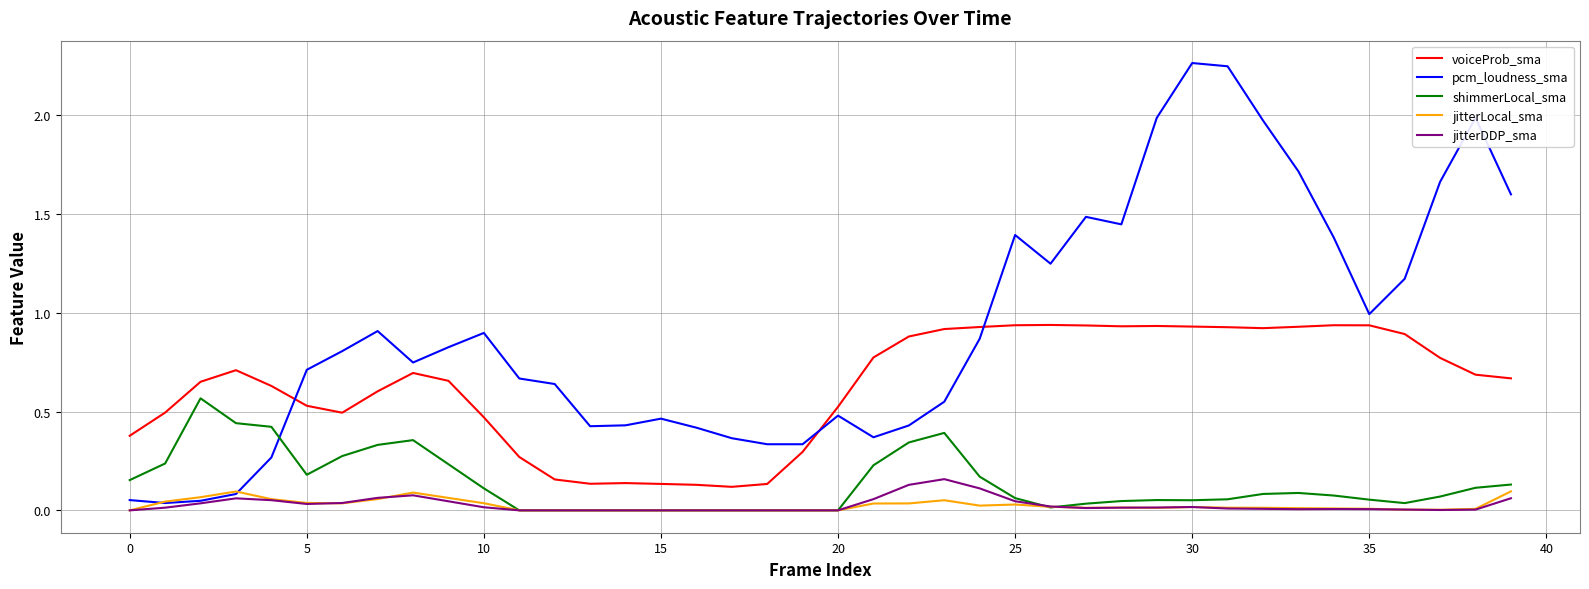

Which series has the widest spread of values?

pcm_loudness_sma